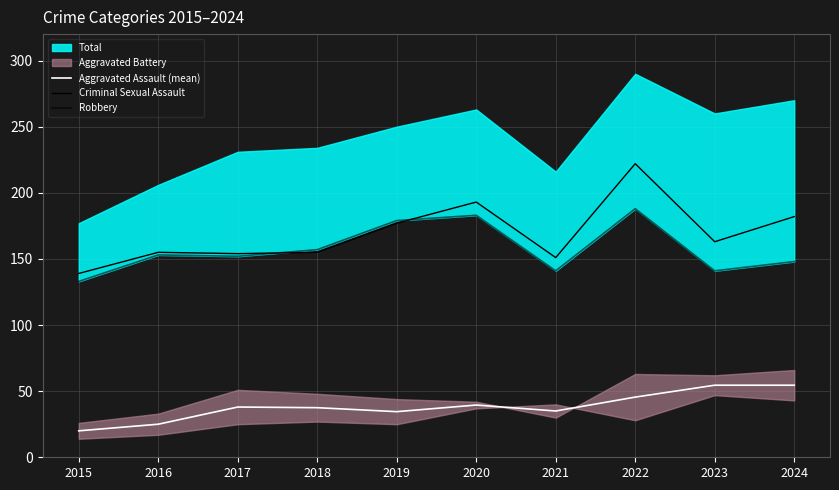

Is the value of Criminal Sexual Assault at 2018 greater than the value of Robbery at 2017?

Yes